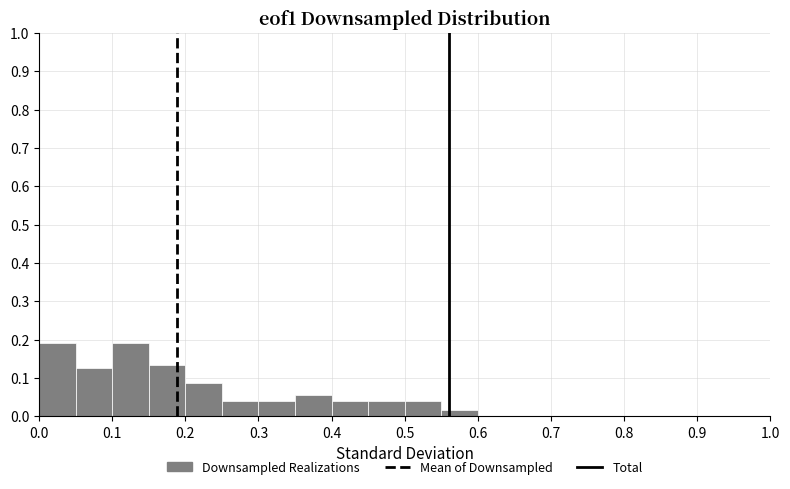

Reading left to right, list every bar in this chart as the range it spans on the x-axis followed by its height. The values are not printed on the chart, so give them approximately, as read against the axis.

0.00 to 0.05: 0.19
0.05 to 0.10: 0.13
0.10 to 0.15: 0.19
0.15 to 0.20: 0.13
0.20 to 0.25: 0.09
0.25 to 0.30: 0.04
0.30 to 0.35: 0.04
0.35 to 0.40: 0.06
0.40 to 0.45: 0.04
0.45 to 0.50: 0.04
0.50 to 0.55: 0.04
0.55 to 0.60: 0.02
0.60 to 0.65: 0
0.65 to 0.70: 0
0.70 to 0.75: 0
0.75 to 0.80: 0
0.80 to 0.85: 0
0.85 to 0.90: 0
0.90 to 0.95: 0
0.95 to 1.00: 0